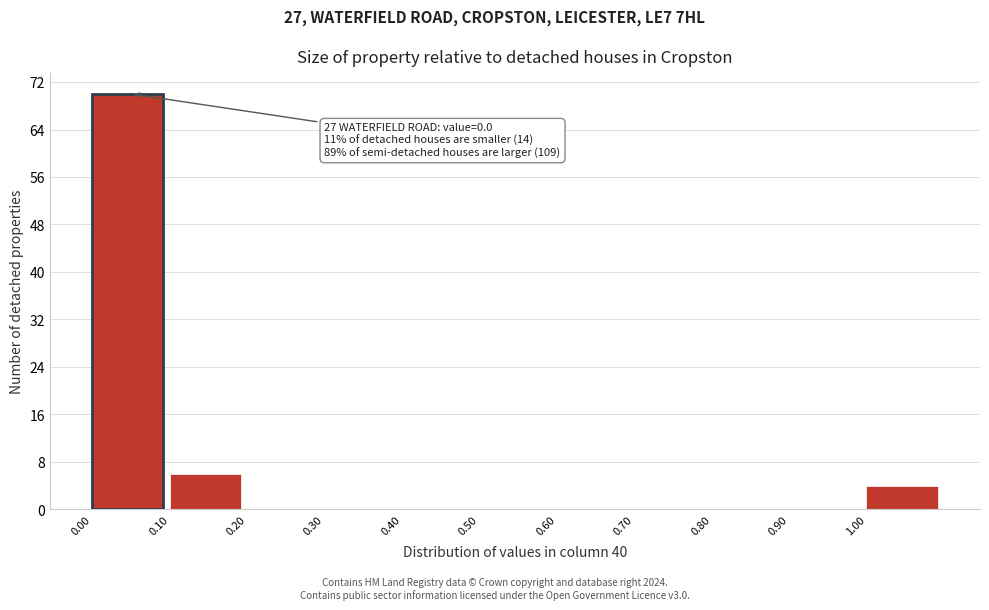

Over which range of the x-axis is the bar tallest?

0.0 to 0.1